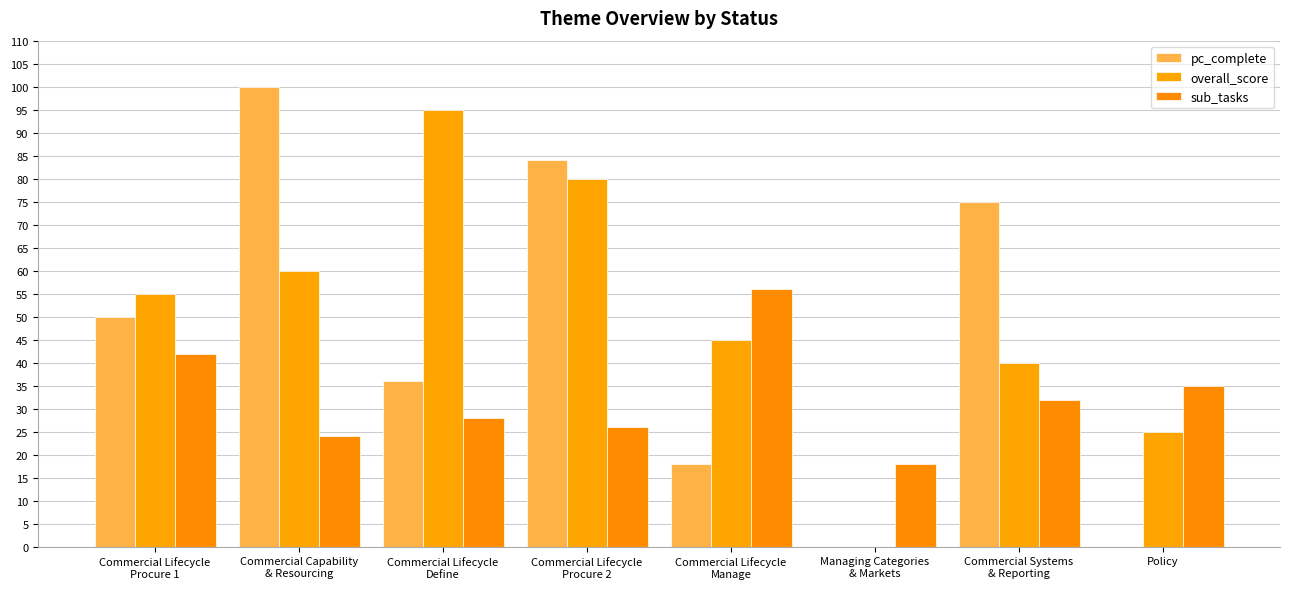

List the series in order of their overall mean, highest first.

overall_score, pc_complete, sub_tasks